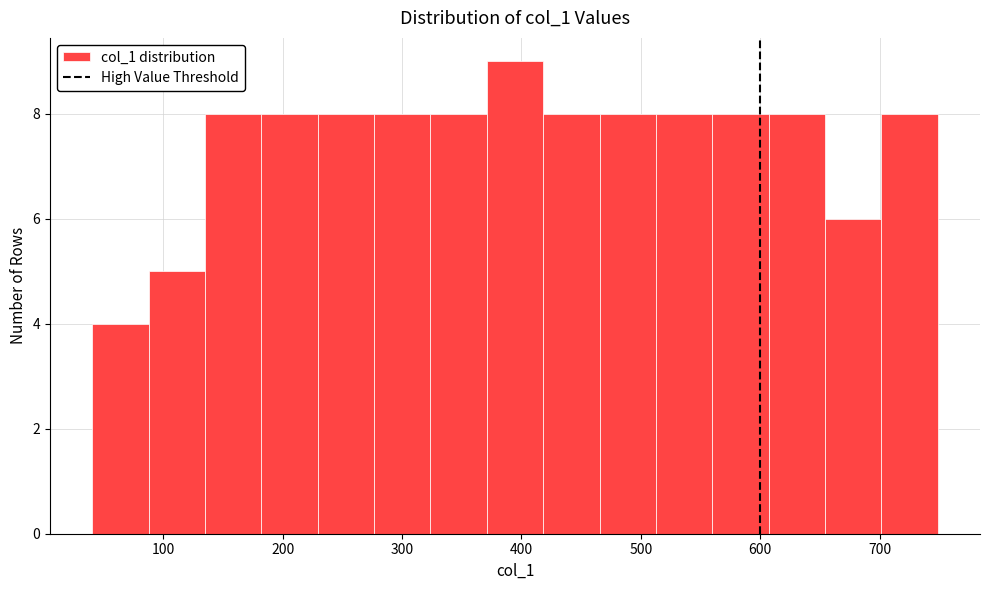

Reading left to right, list every bar in this chart as the range it spans on the x-axis followed by its height. Neither the bar edges nor the heights are printed on the chart, so give them approximately, as read against the axes.

40 to 90: 4
90 to 130: 5
130 to 180: 8
180 to 230: 8
230 to 280: 8
280 to 320: 8
320 to 370: 8
370 to 420: 9
420 to 470: 8
470 to 510: 8
510 to 560: 8
560 to 610: 8
610 to 650: 8
650 to 700: 6
700 to 750: 8